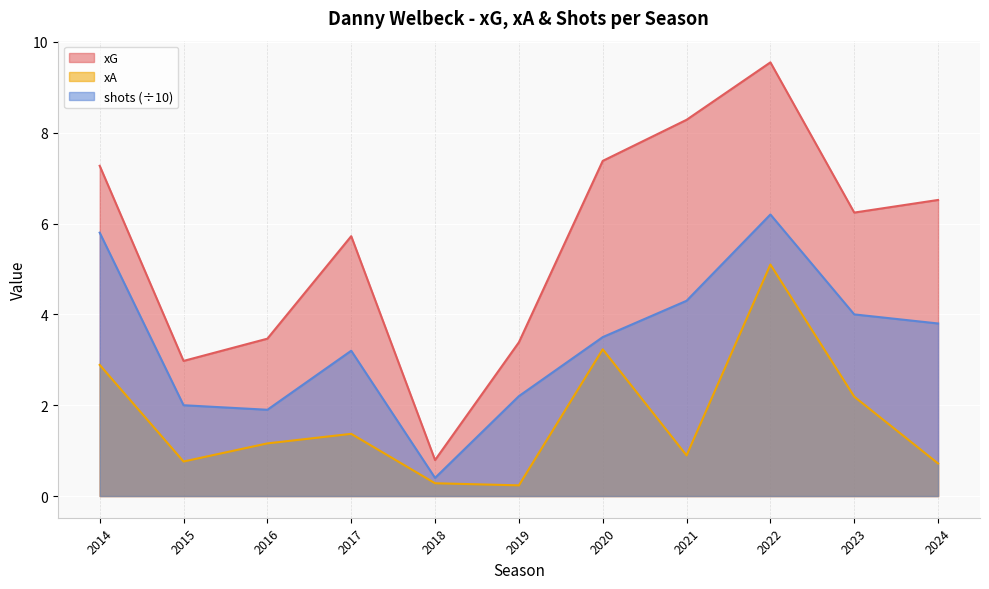

Which category has the lowest value in the xA series?

2019